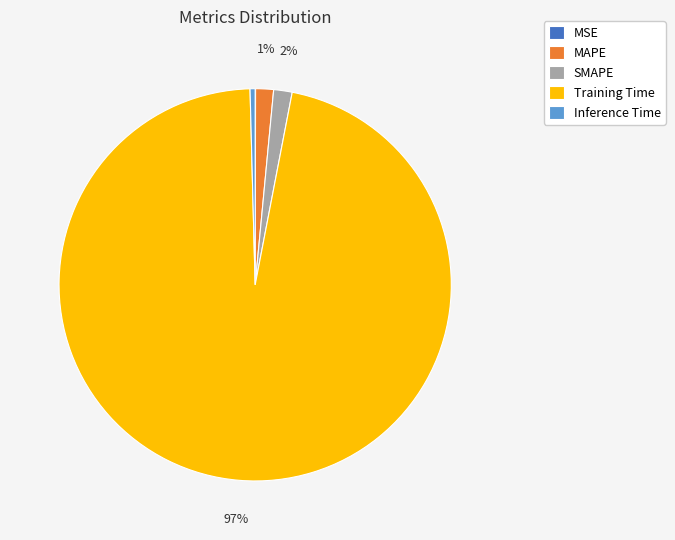

Is there a majority slice in this chart?

Yes